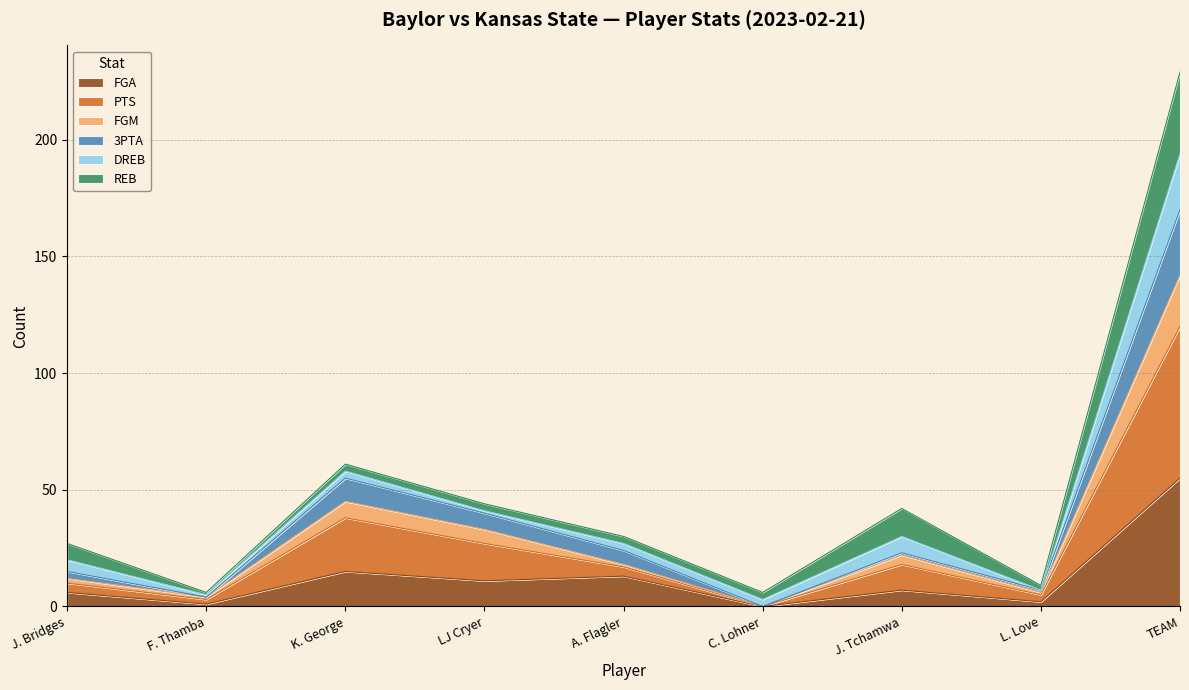

True or false: PTS and FGM intersect in this chart.

False